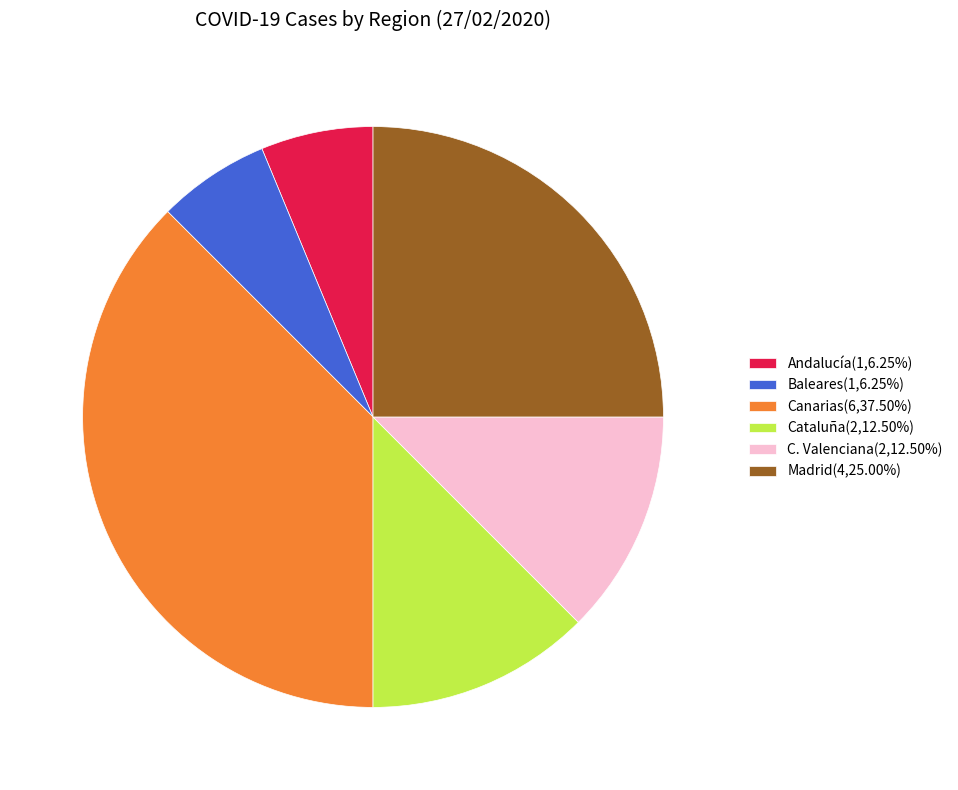

Count the number of slices in the pie.

6